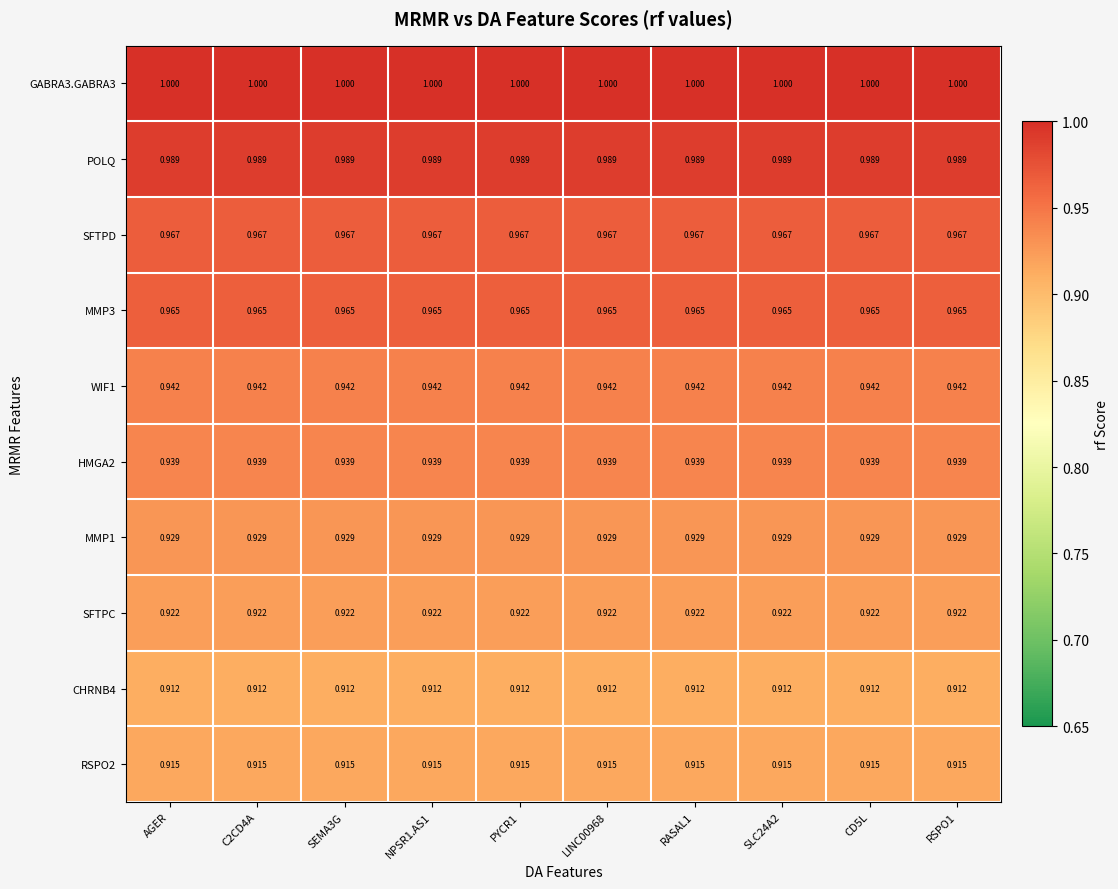

What is the maximum value shown in the chart?

1.0